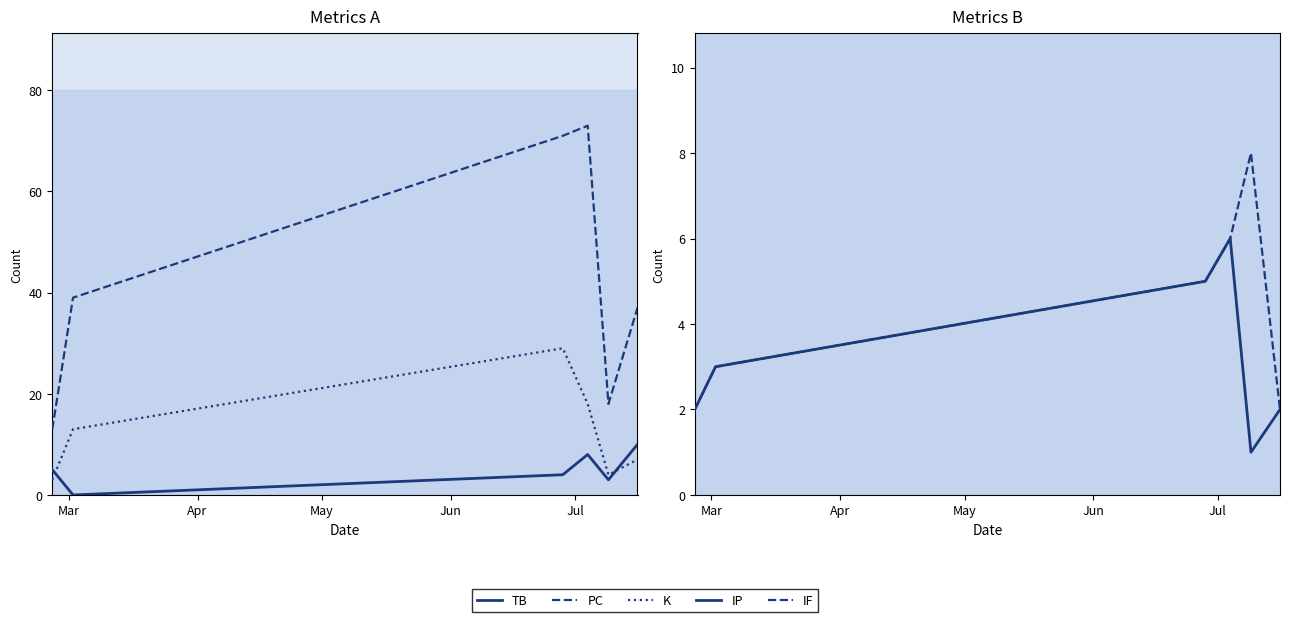

True or false: PC has a value of 59 at 5.

False